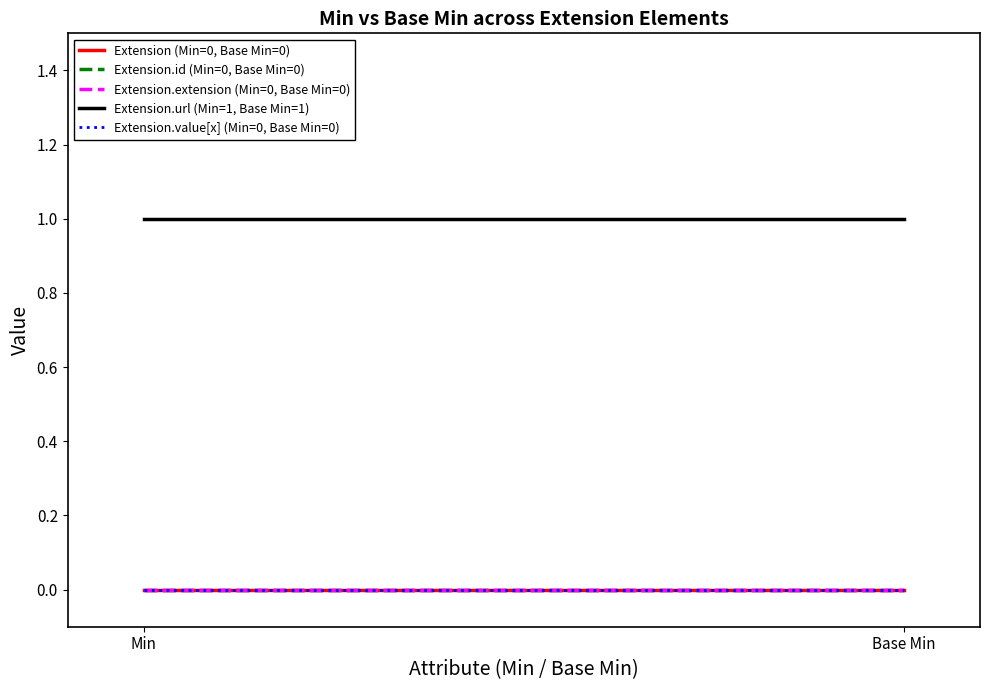

At which category does the chart reach its peak across all series?

Min